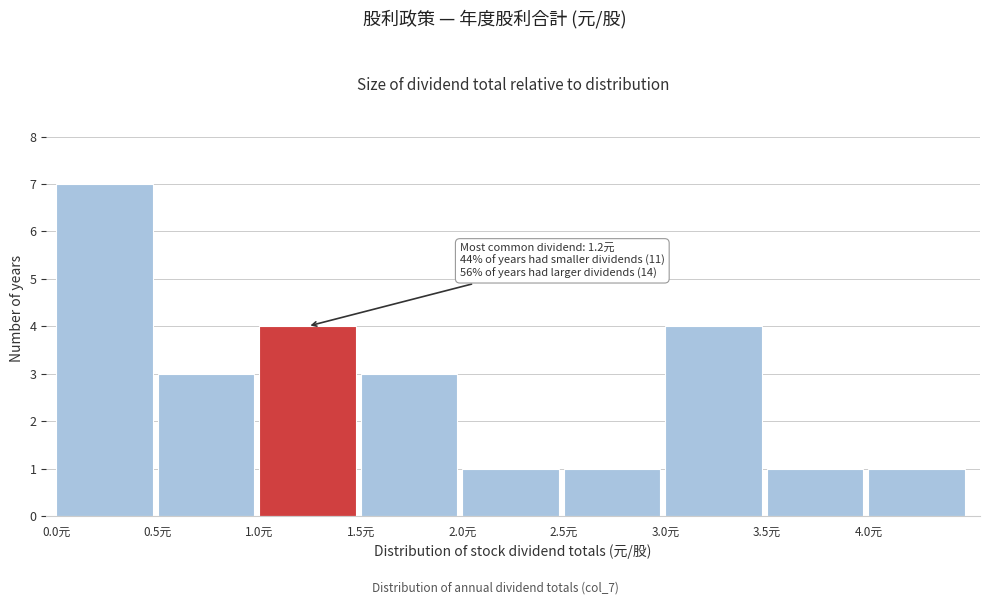

Which range on the x-axis has the tallest bar?

0.0 to 0.5